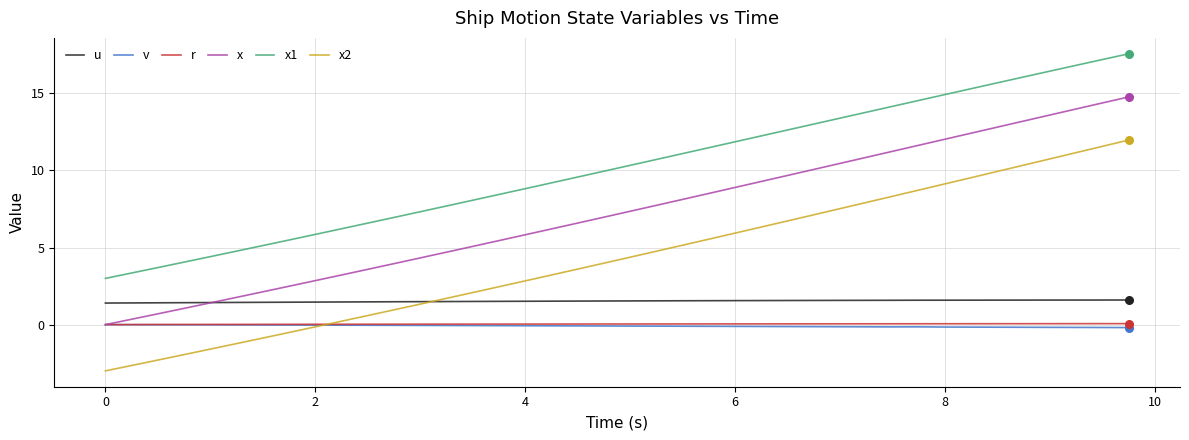

Which series has the widest spread of values?

x2